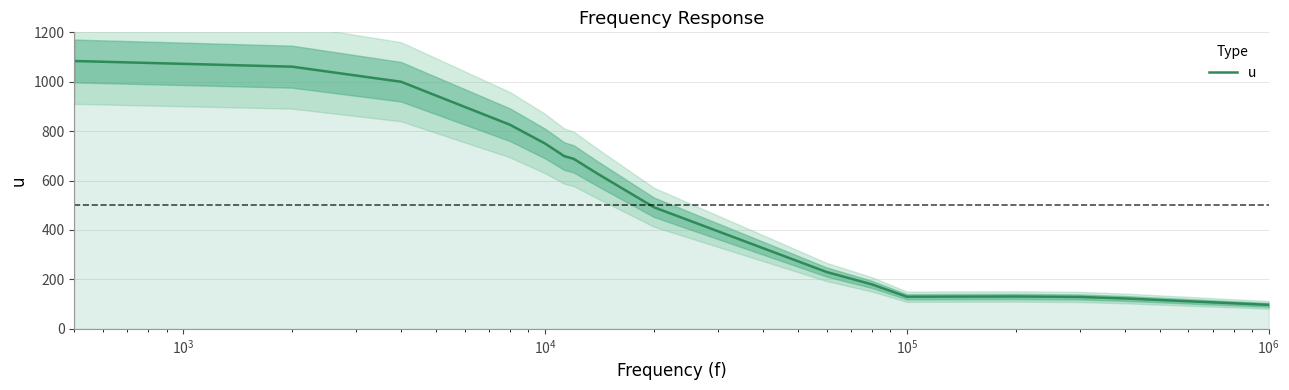

What is the minimum value for u?

97